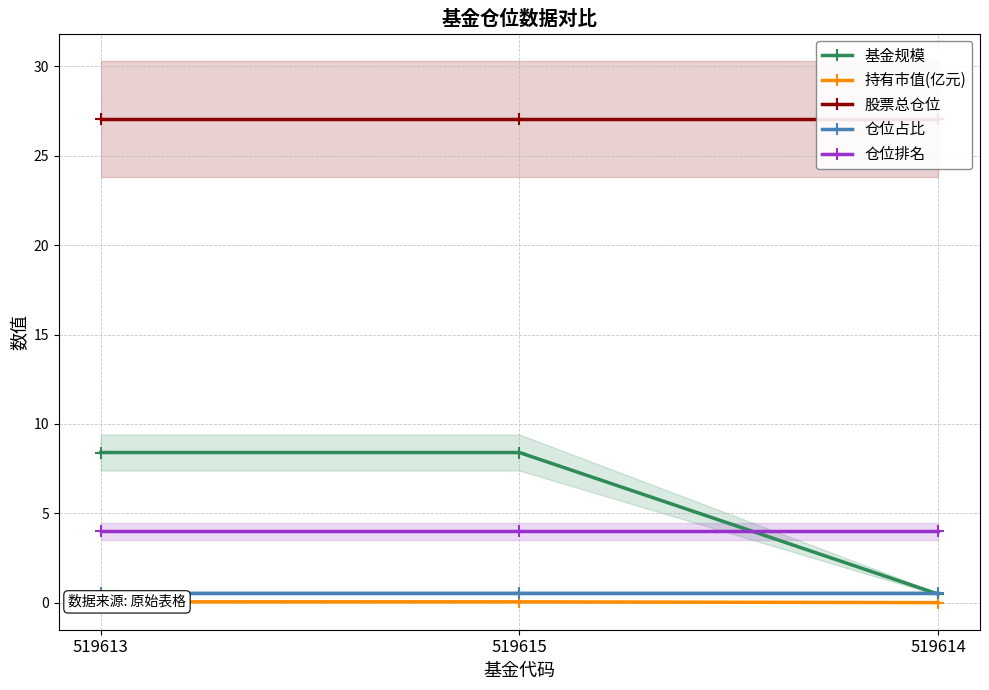

What is the highest value of the 股票总仓位 series?

27.1